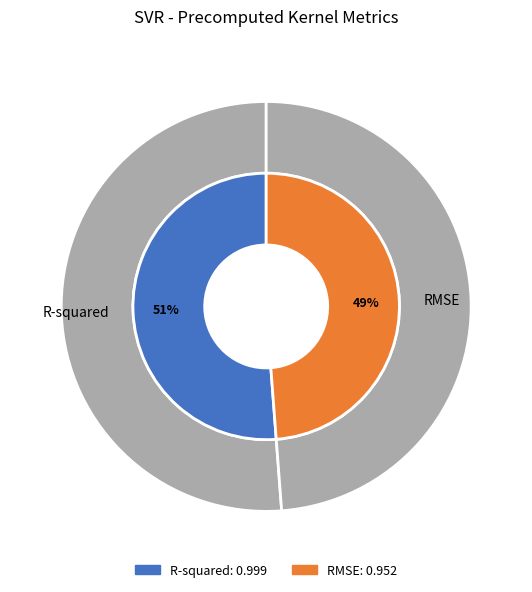

The RMSE slice represents 49% of the pie. True or false?

True